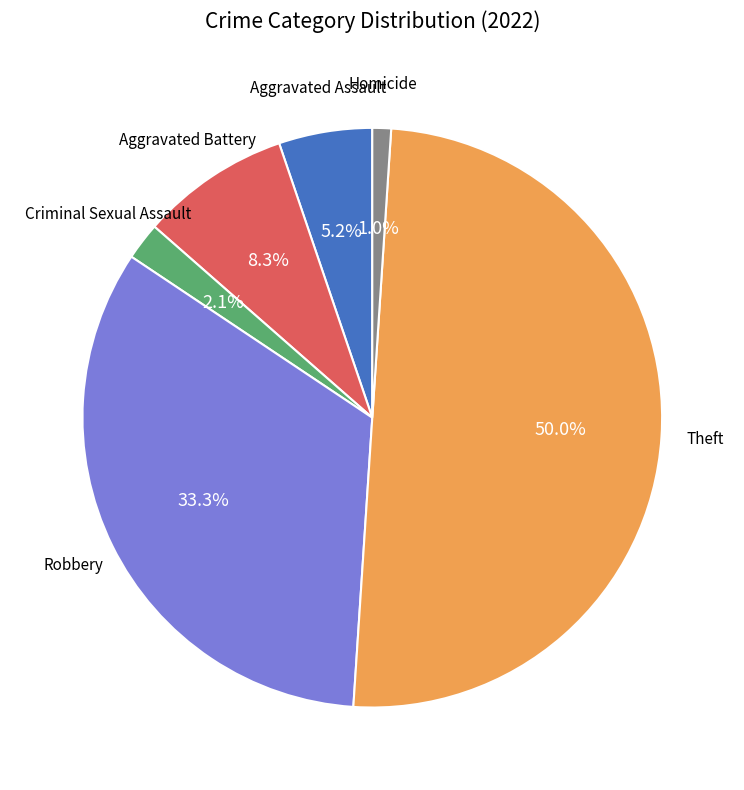

Is there a majority slice in this chart?

No